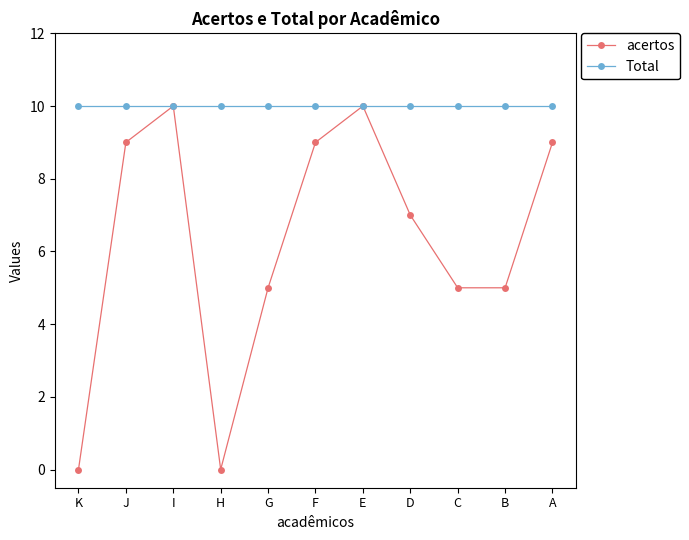

What is the value of the Total point at the 11th from the left?

10